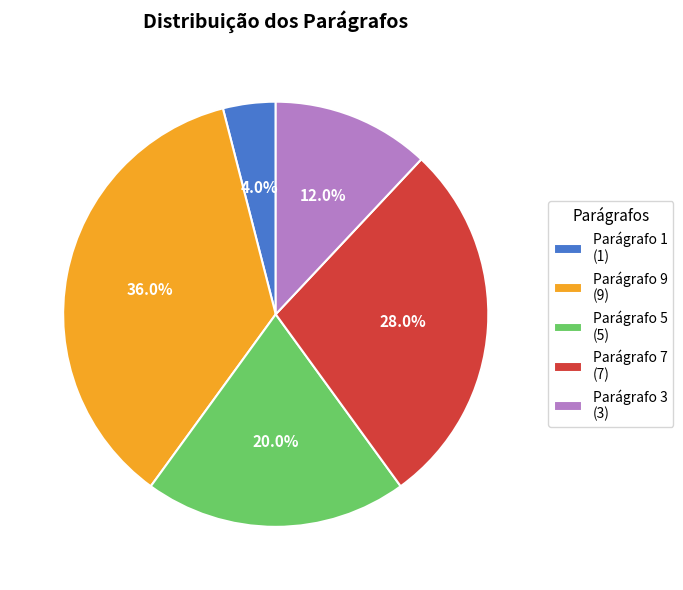

Does Parágrafo 3 represent more than half of the total?

No